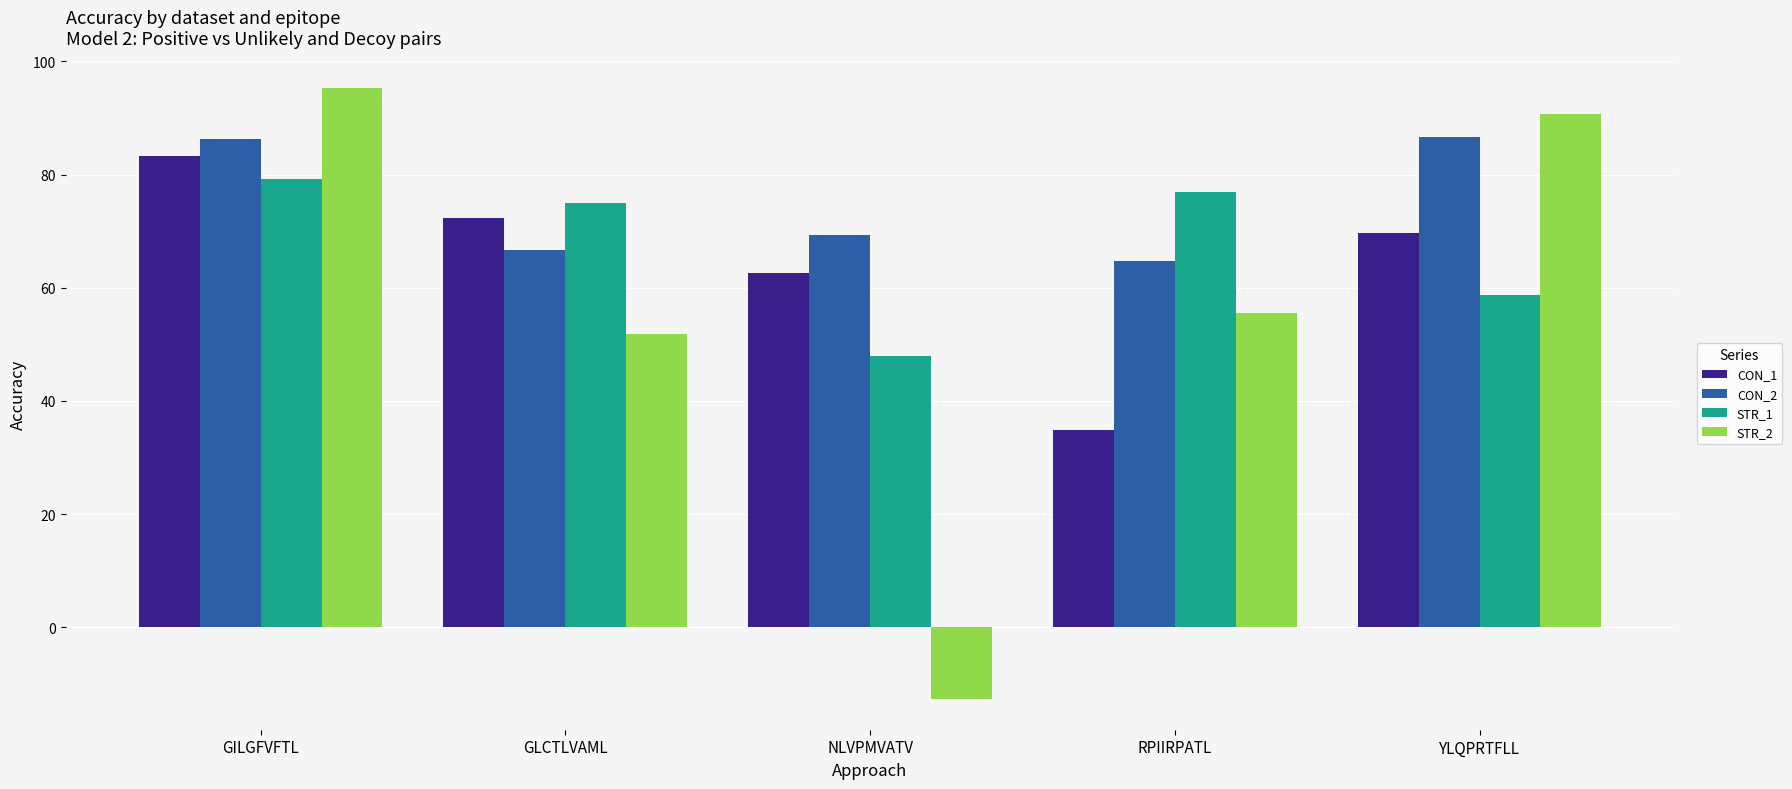

What is the difference between the highest and lowest values at YLQPRTFLL?

32.0